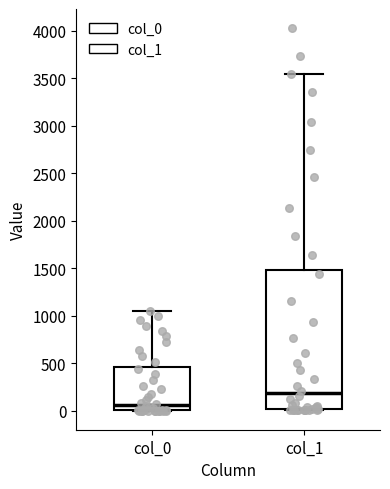

Reading left to right, read every box against the y-axis: the position of its median line, the range the box covers, and the ends of its whiskers. The values are not printed on the chart, so give them approximately, as read against the axis.

col_0: median 50, box 0 to 450, whiskers 0 to 1050
col_1: median 200, box 0 to 1500, whiskers 0 to 3550